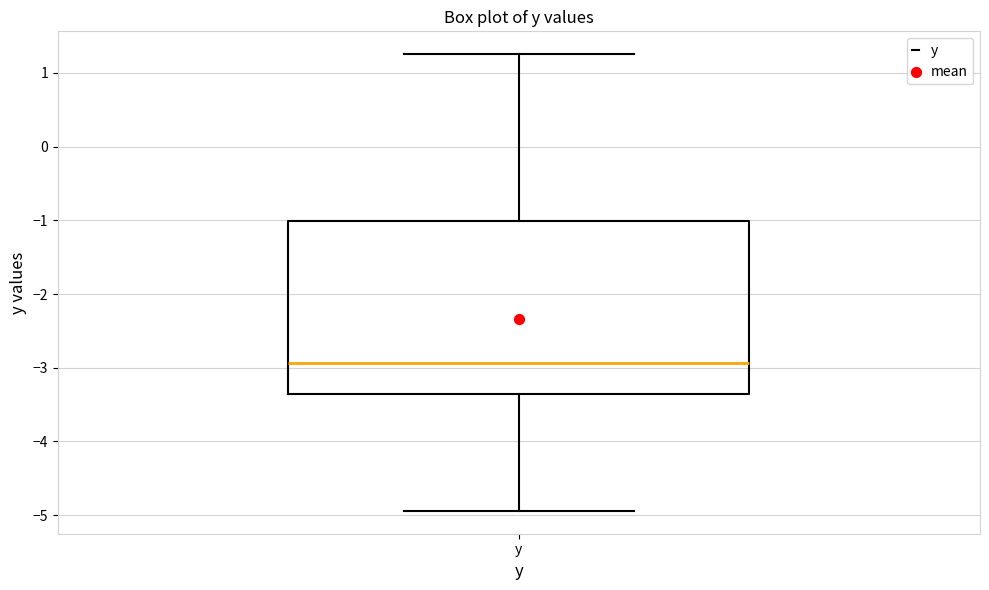

Transcribe this box plot: give where the median line is, the range the box spans, and where the two whiskers end, as read against the y-axis. The values are not printed on the chart, so give them approximately, as read against the axis.

median -2.9, box -3.4 to -1.0, whiskers -4.9 to 1.3